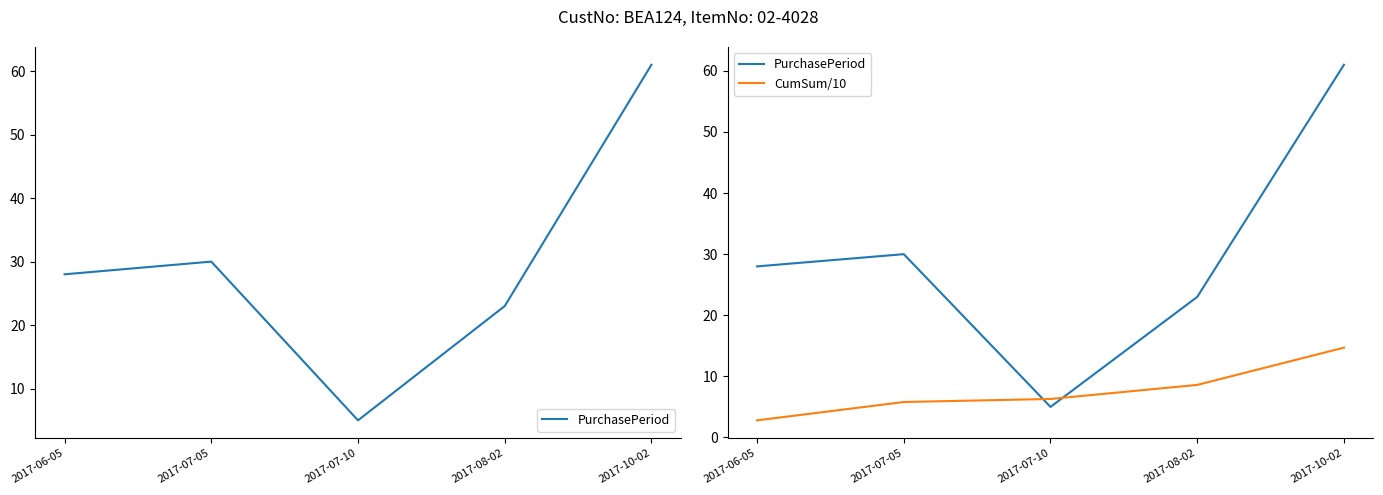

What is the difference between the PurchasePeriod values at 2017-07-10 and 2017-06-05?

23.0